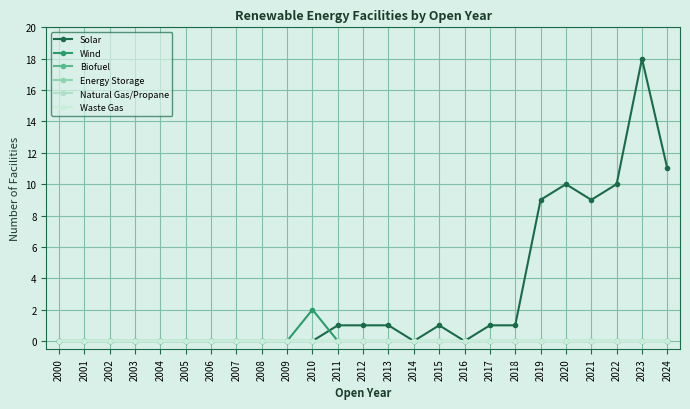

Is this an area chart (filled region under the line)?

No